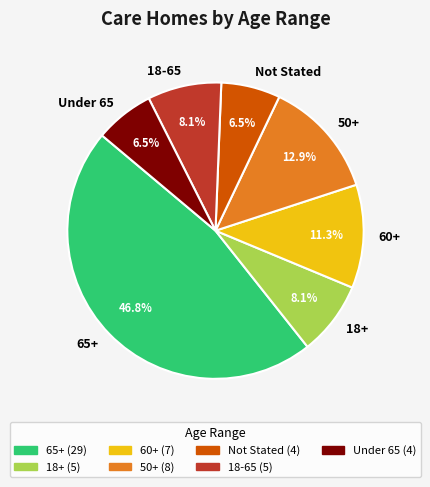

To the nearest percent, what portion does 50+ represent?

13%